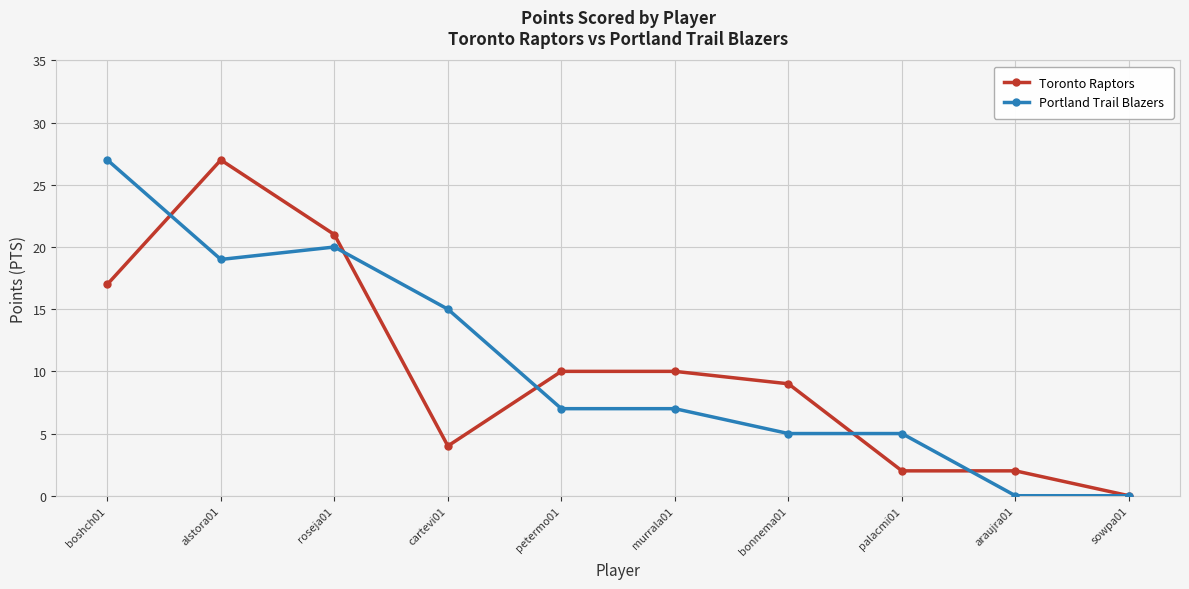

Where does the Portland Trail Blazers series first go above 7?

boshch01